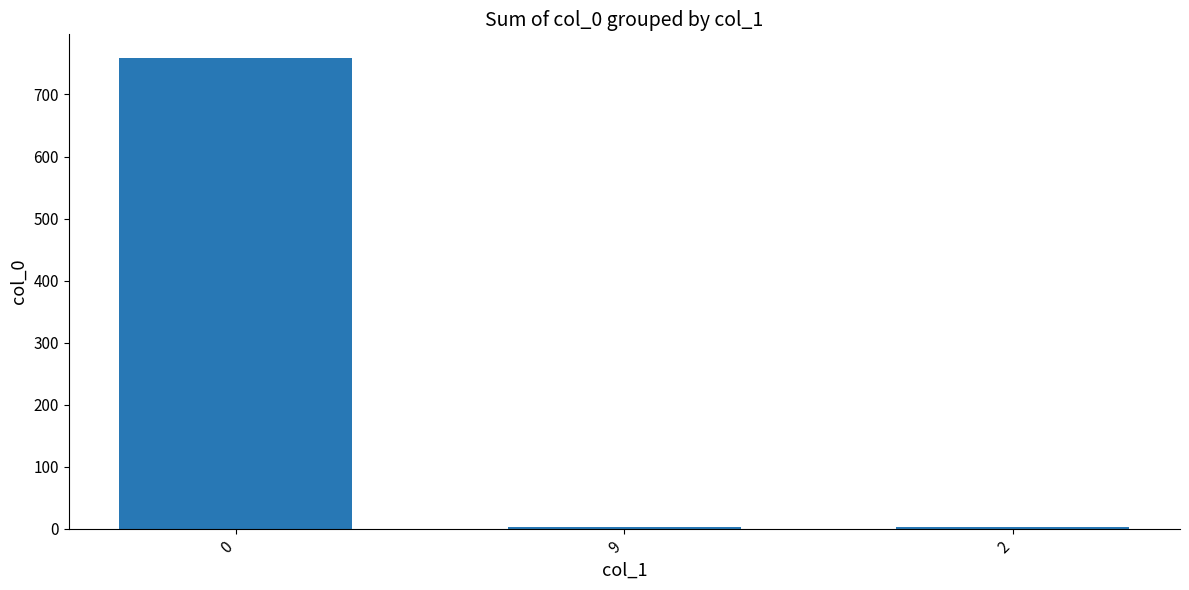

How many series are shown in this chart?

1